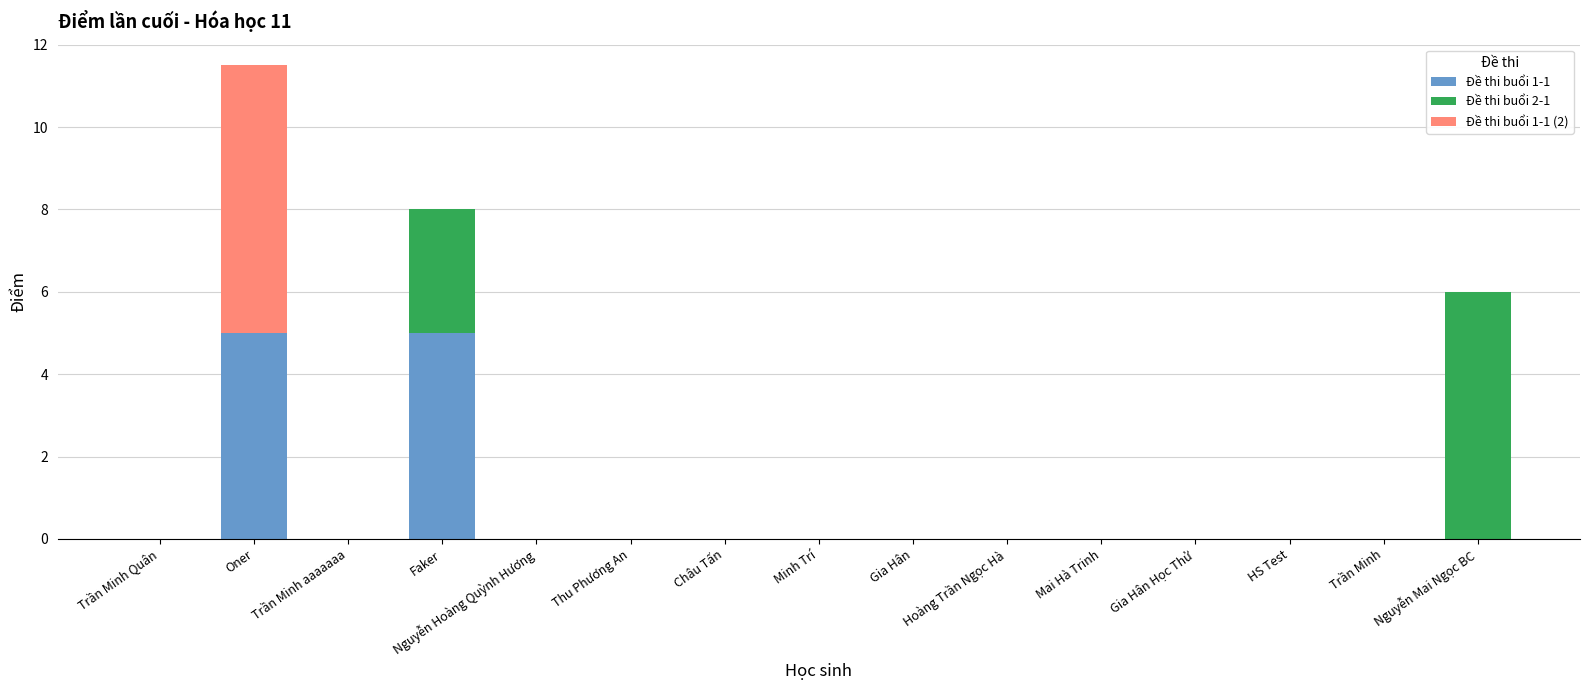

The value of Đề thi buổi 1-1 at Nguyễn Mai Ngọc BC is -2.3. True or false?

False